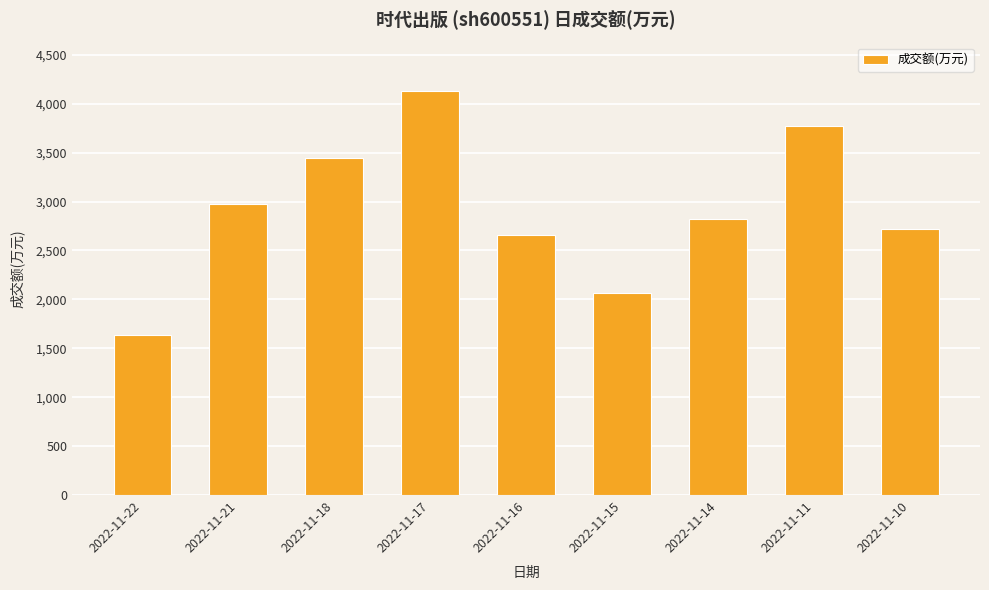

Rank the categories by value from lowest to highest.

2022-11-22, 2022-11-15, 2022-11-16, 2022-11-10, 2022-11-14, 2022-11-21, 2022-11-18, 2022-11-11, 2022-11-17